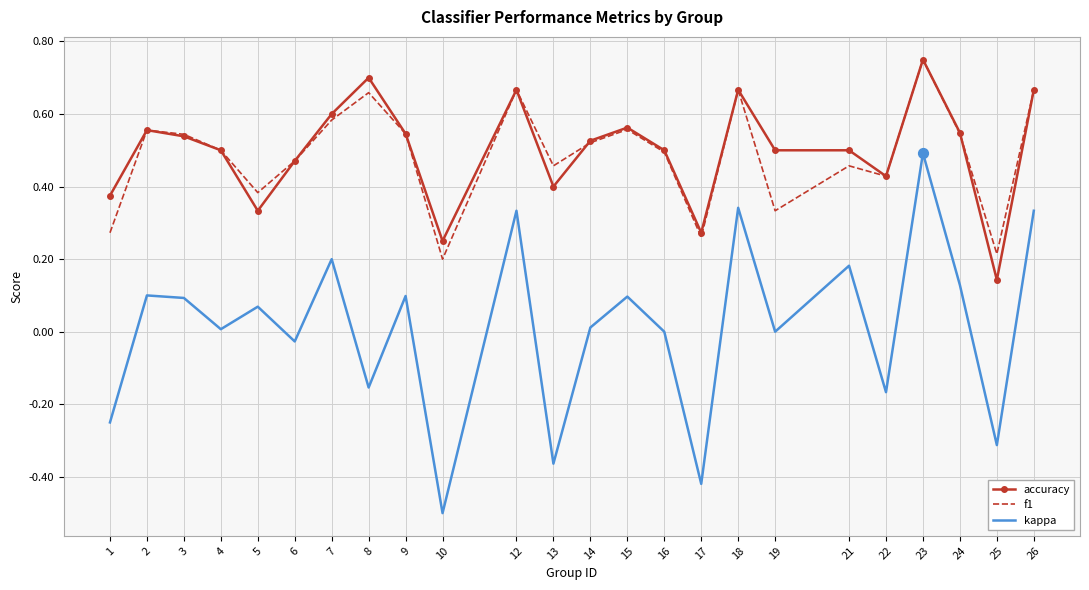

Which series has the widest spread of values?

kappa